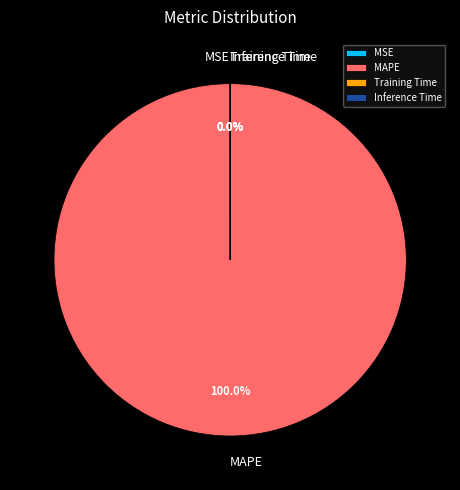

Is there any slice that represents more than half of the pie?

Yes